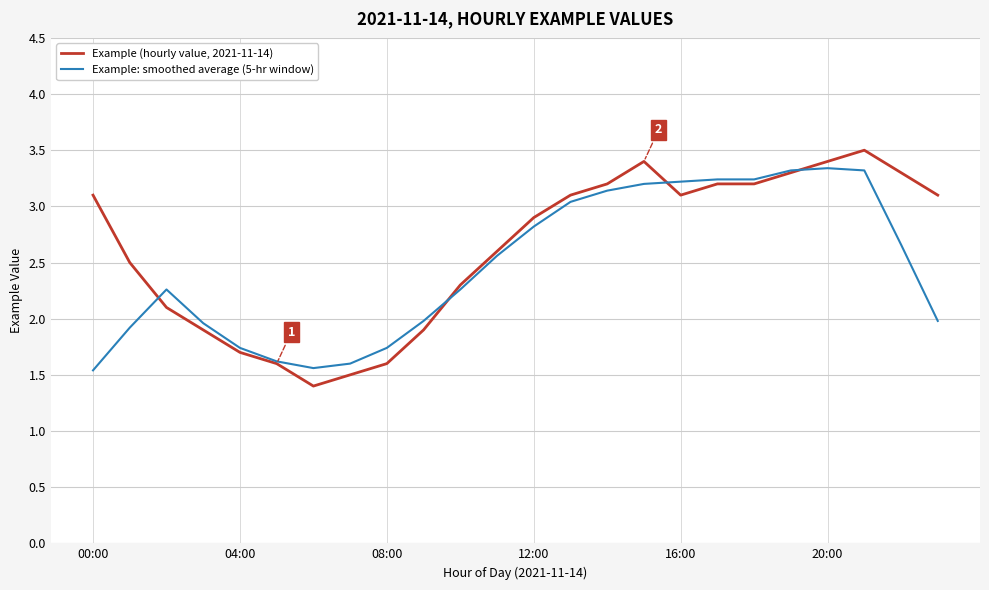

List the series in order of their overall mean, lowest first.

Example: smoothed average (5-hr window), Example (hourly value, 2021-11-14)